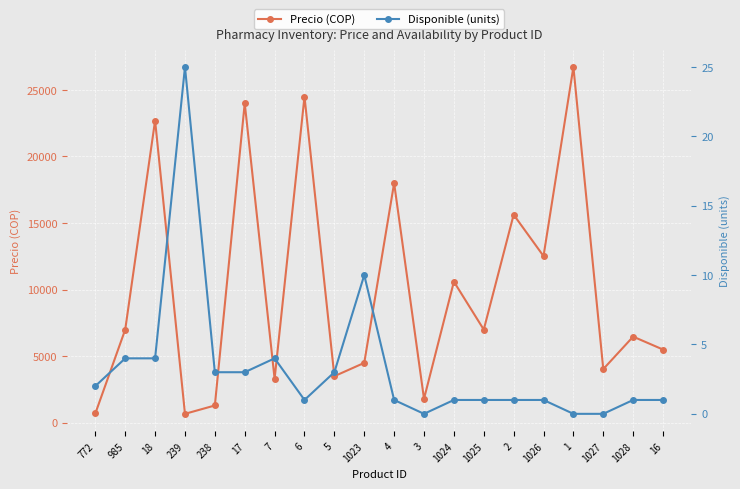

What are all the series names shown in the legend?

Precio (COP), Disponible (units)